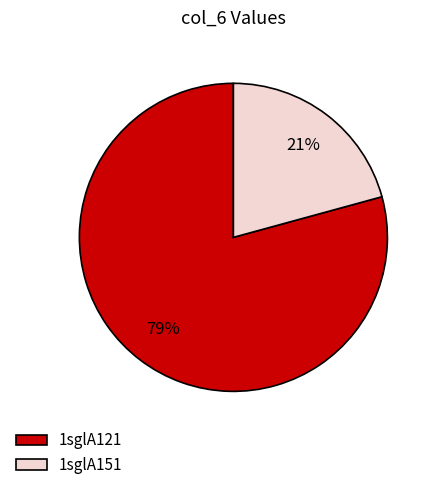

To the nearest percent, what is the combined percentage of 1sglA151 and 1sglA121?

100%